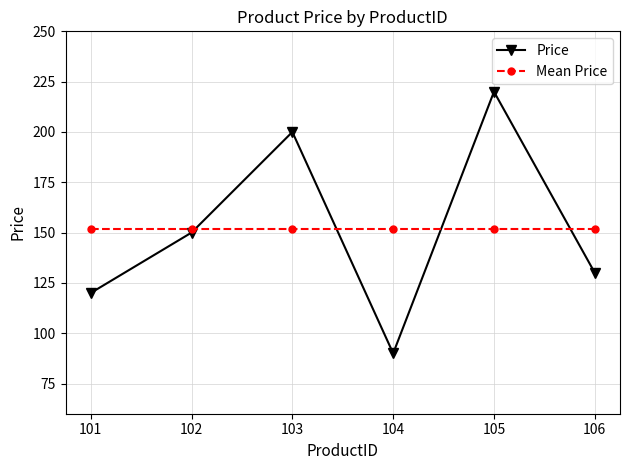

At how many categories does at least one series exceed 117?

6